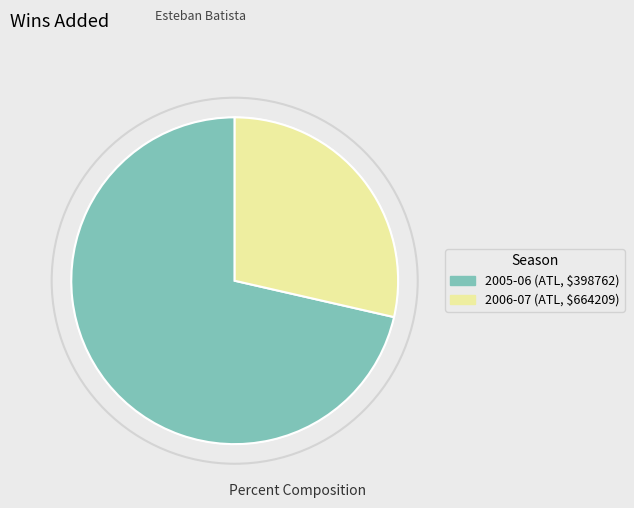

What is the largest slice in the pie chart?

2005-06 (ATL, $398762)